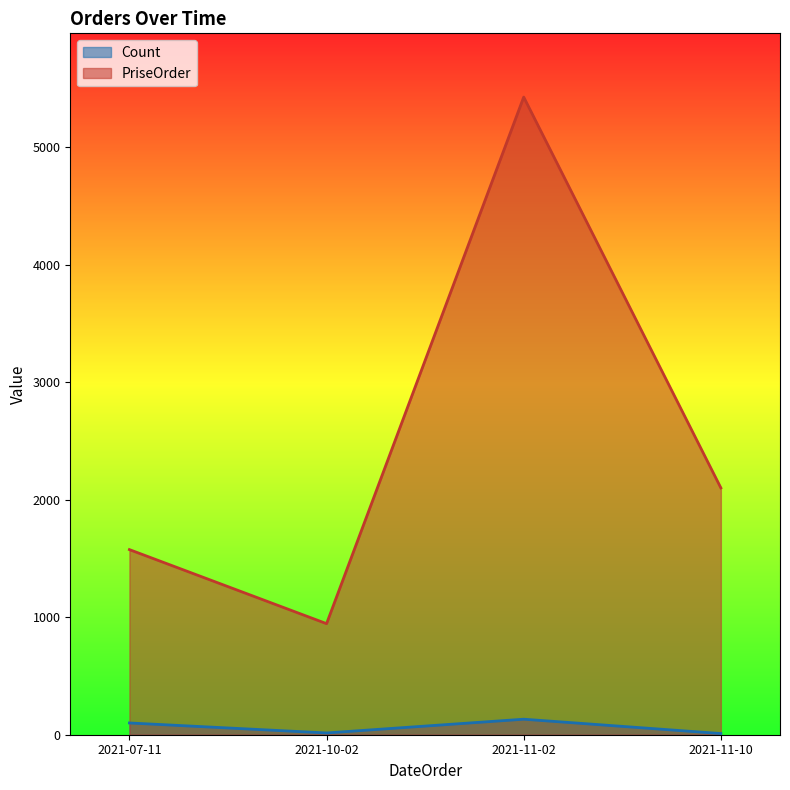

True or false: PriseOrder and Count intersect in this chart.

False